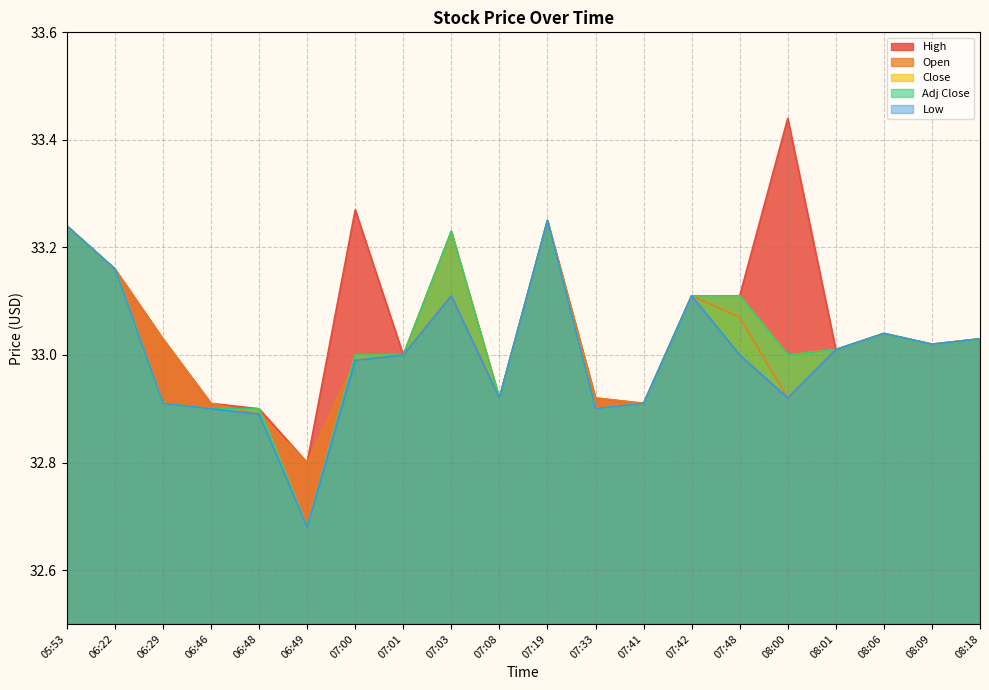

Which category has the highest value across all series?

08:00